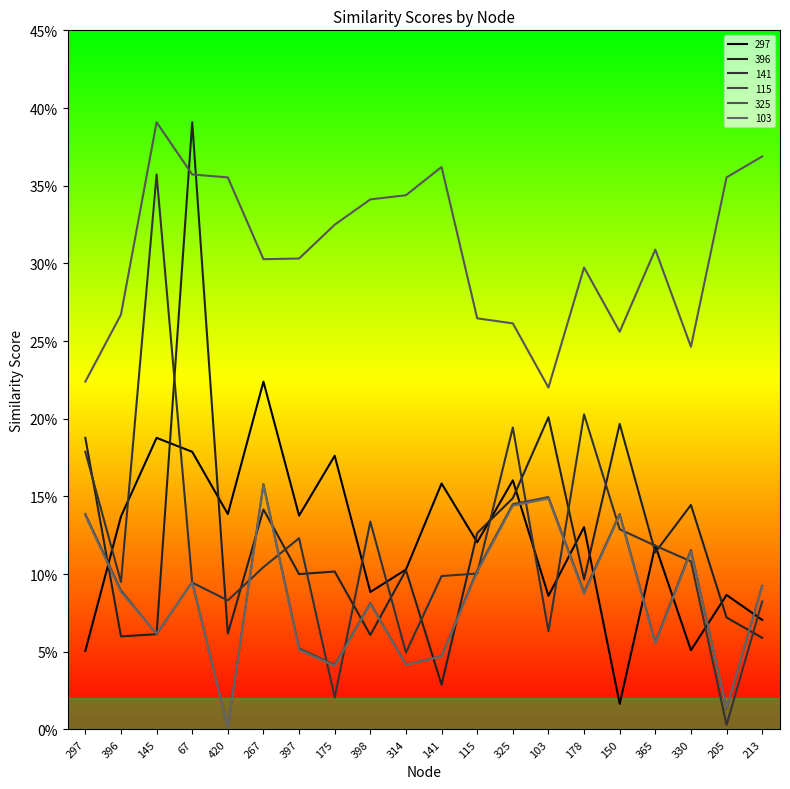

True or false: 115 has a value of 0.3 at 103.

False